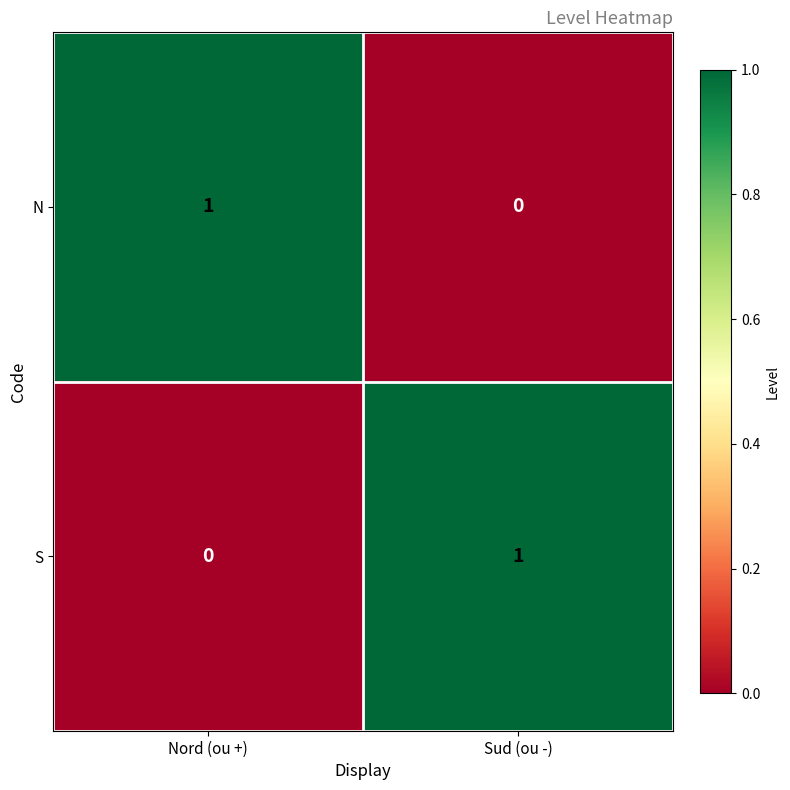

How many categories are shown in the chart?

2